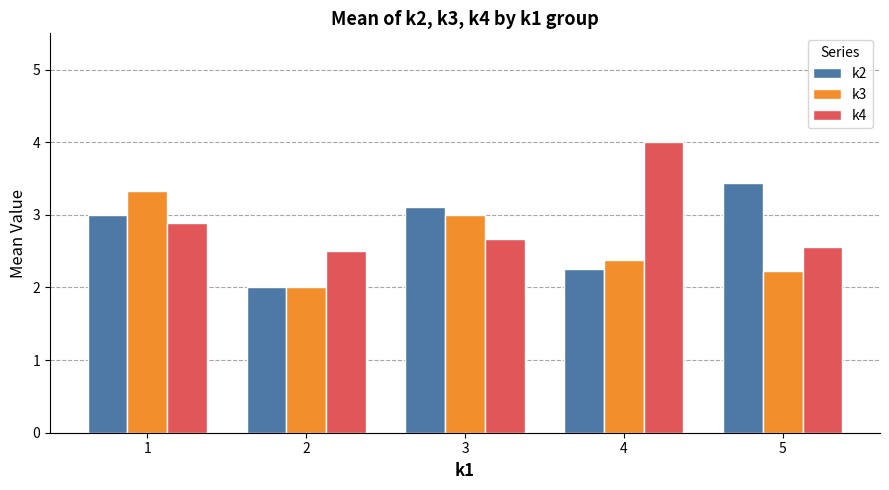

What is the average value of the k4 series?

2.9